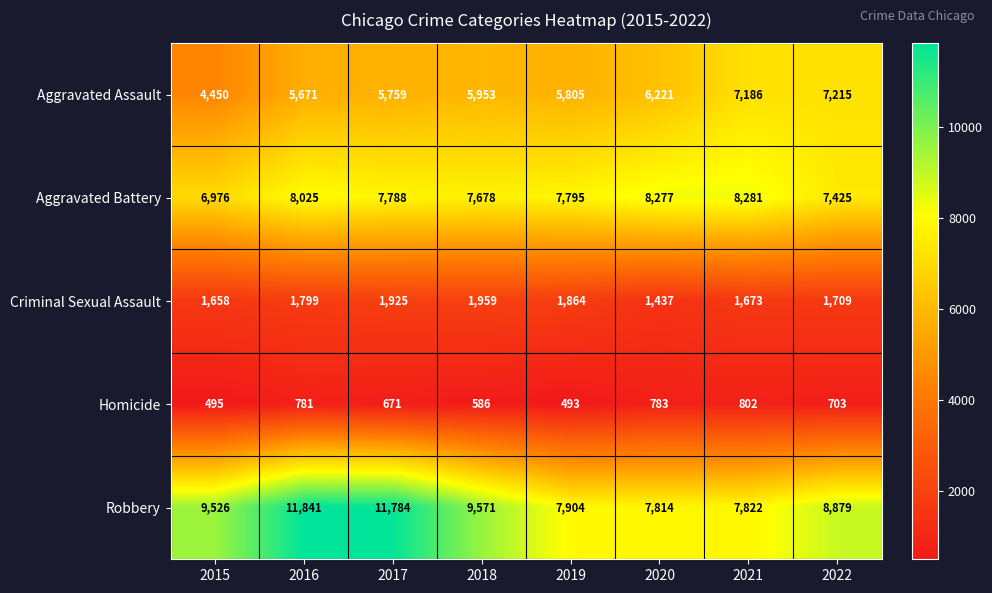

What is the highest value of the Aggravated Assault series?

7215